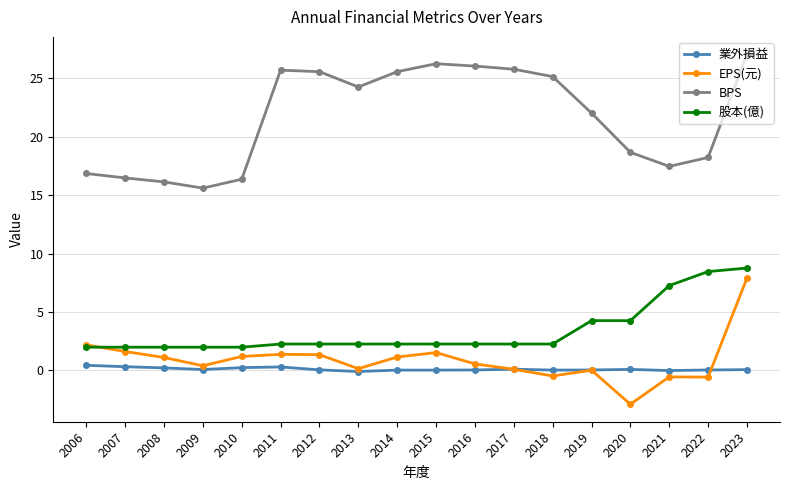

At how many categories does at least one series exceed 20?

10